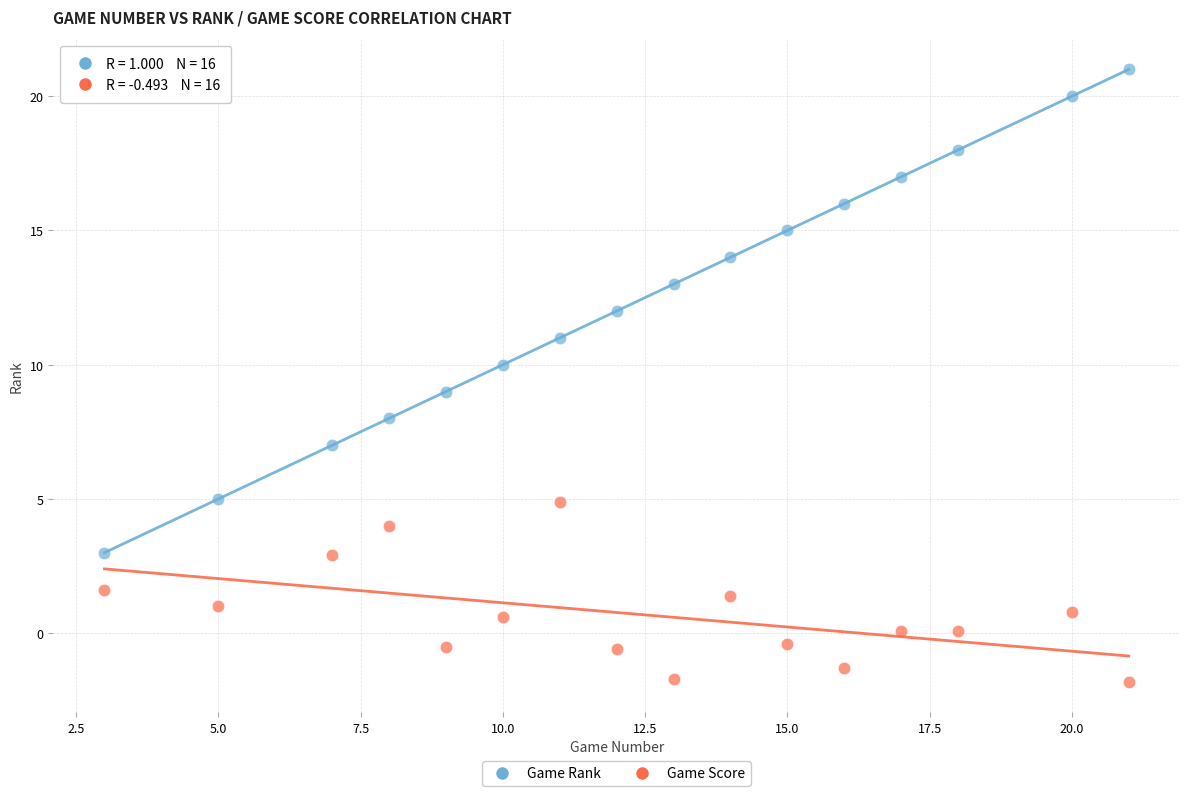

Which series reaches the minimum Y coordinate?

Game Score